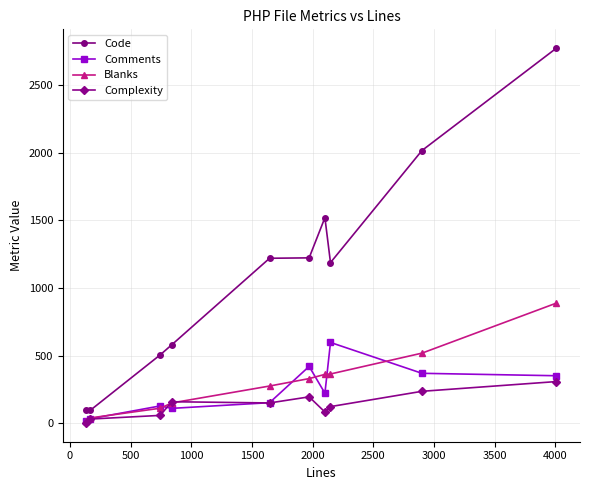

What are all the series names shown in the legend?

Code, Comments, Blanks, Complexity